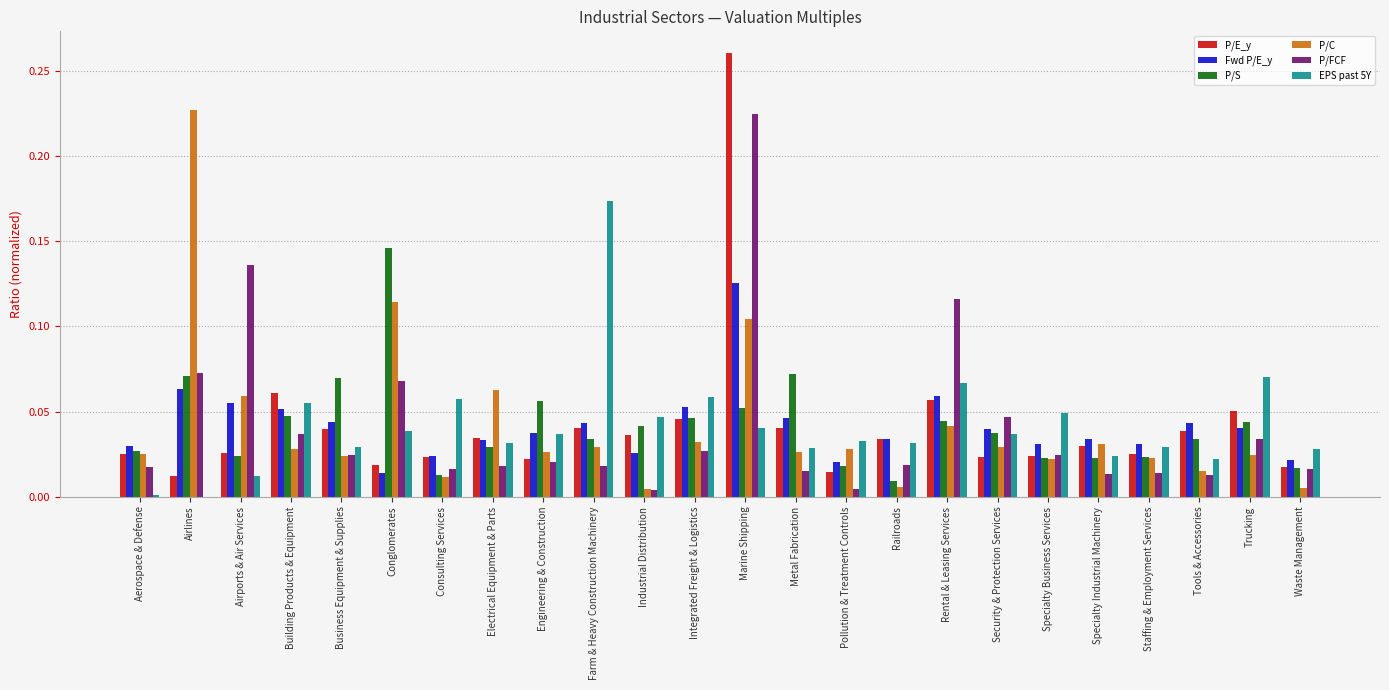

Which series changed the most between Airports & Air Services and Building Products & Equipment?

P/FCF